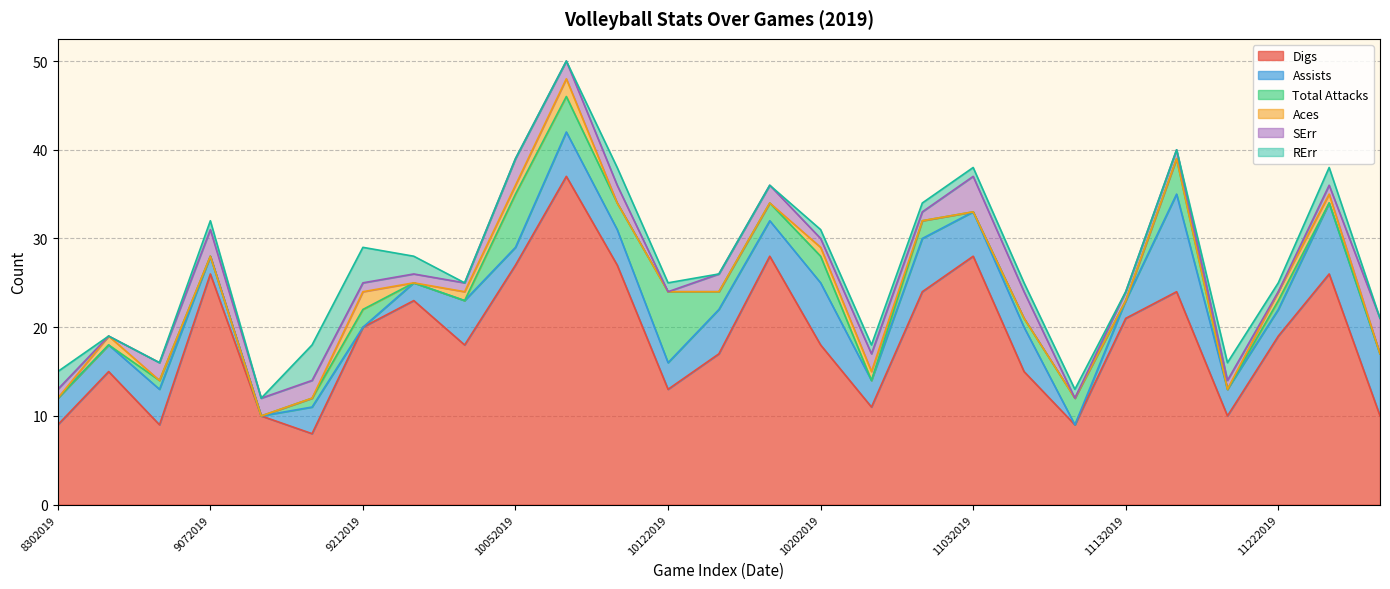

How many lines are shown in the chart?

6